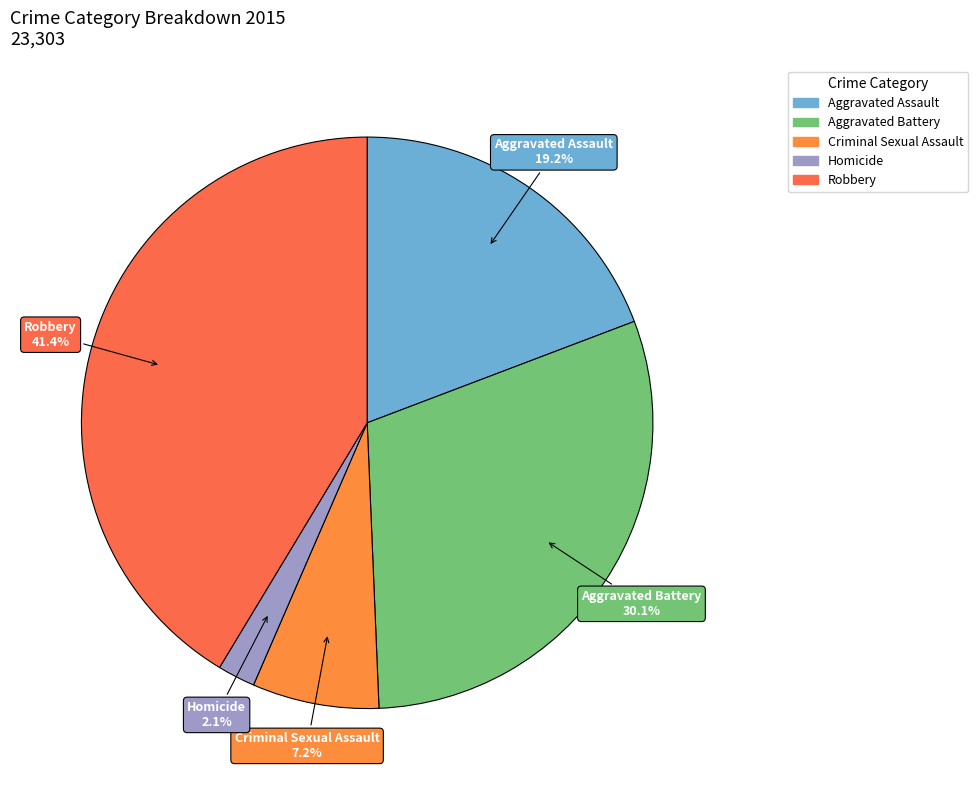

Approximately how many times larger is the value at Robbery compared to Aggravated Battery?

1.4